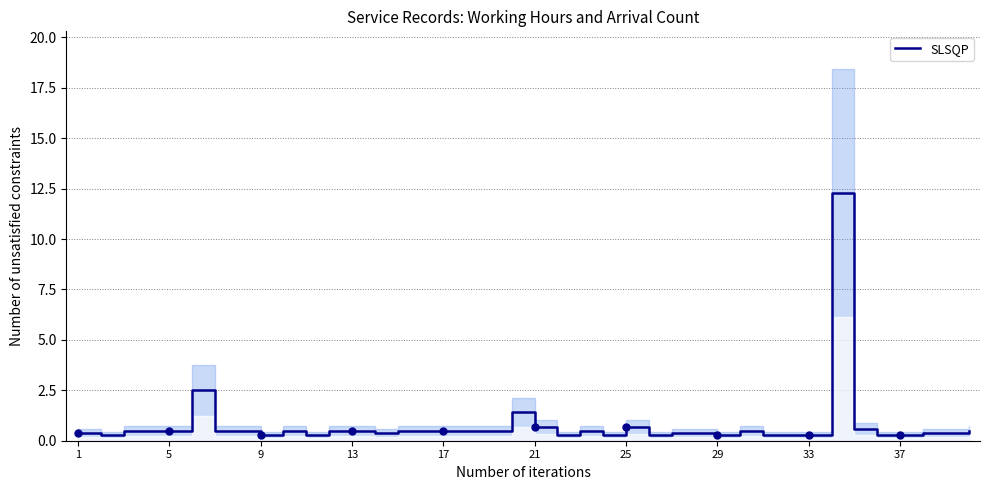

True or false: SLSQP has a value of 0.7 at 21.

True